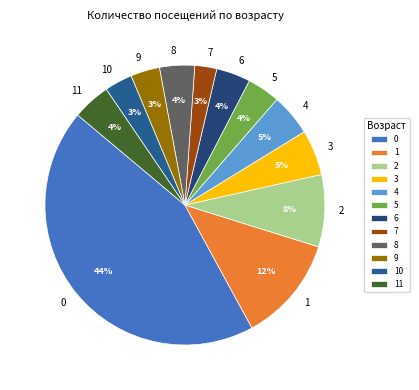

To the nearest percent, what is the average slice percentage?

8%